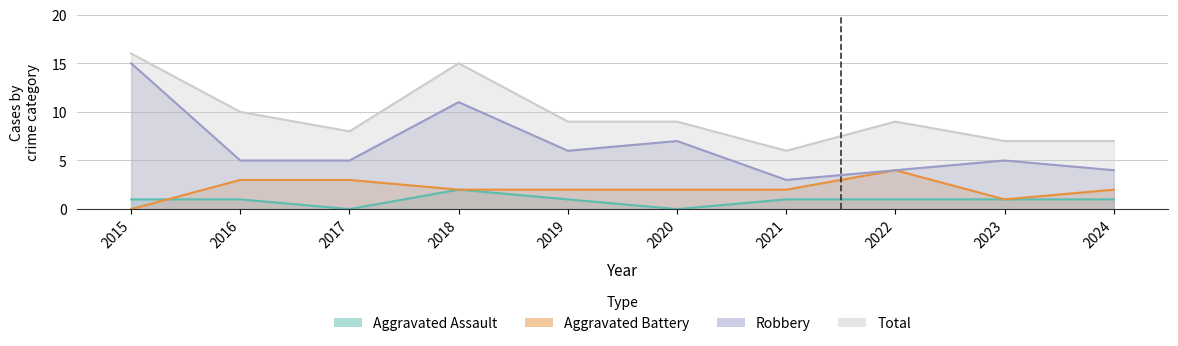

Is it true that Aggravated Assault equals 1 at 2019?

True